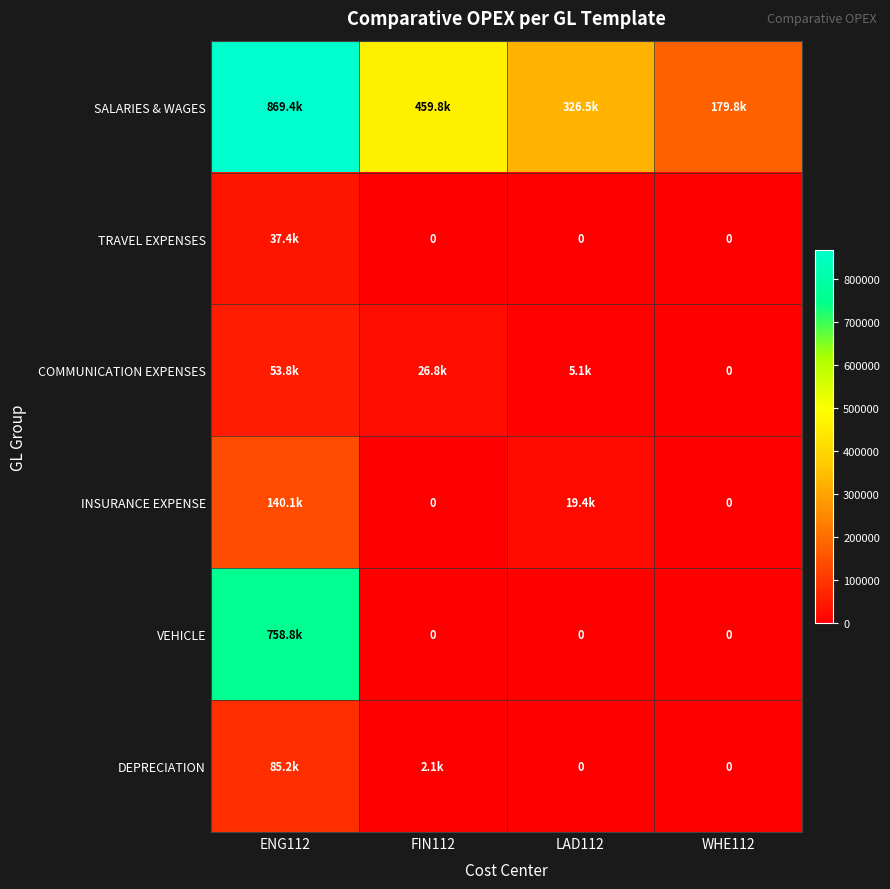

What is the difference between the VEHICLE values at FIN112 and ENG112?

758801.7